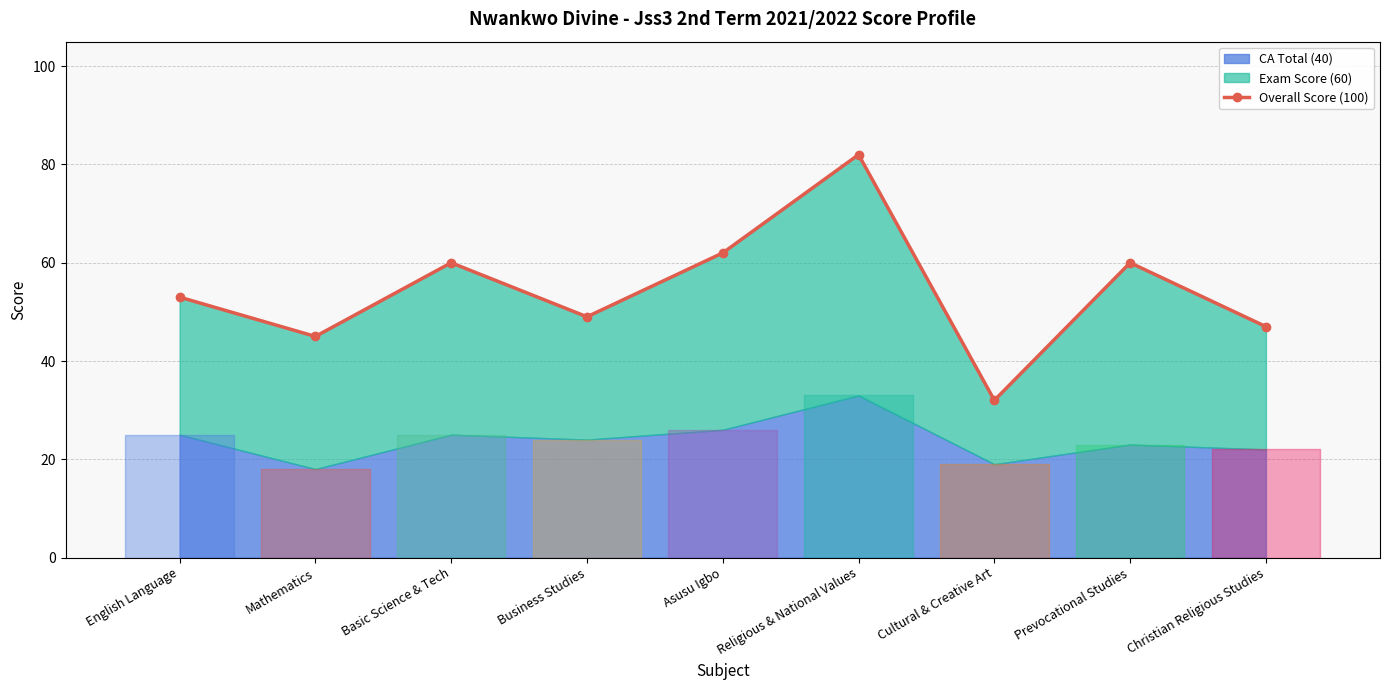

How many interior local valleys (lower than both neighbors) does the data have?

3